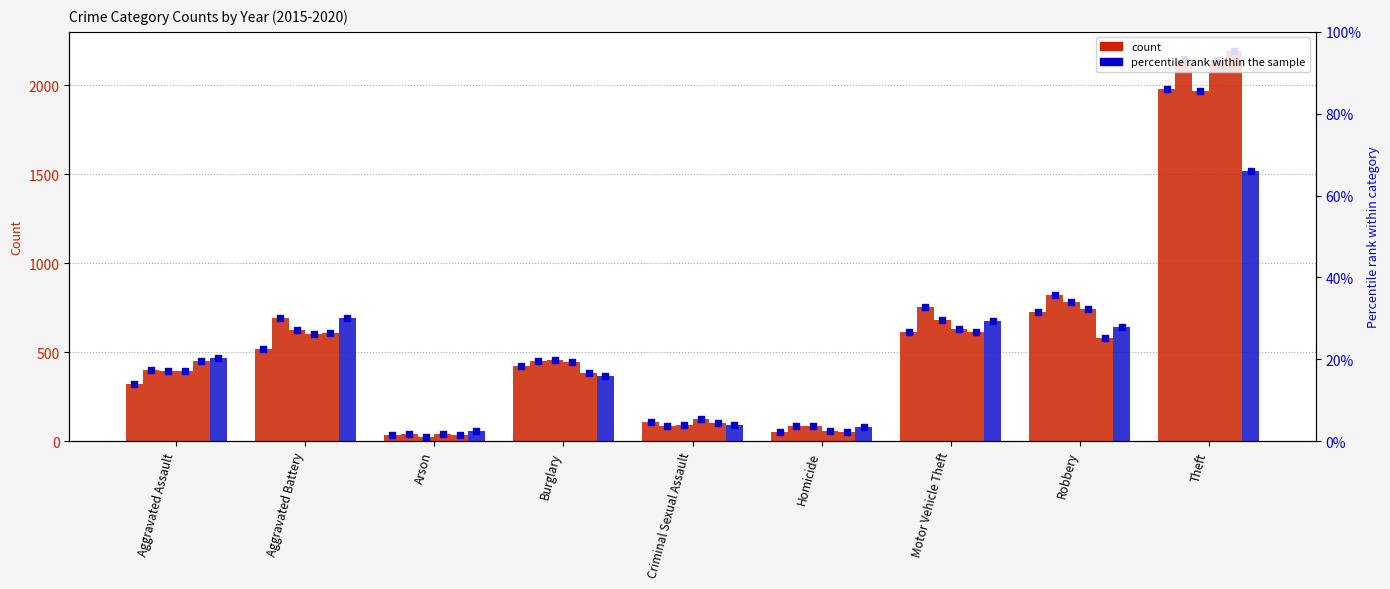

At which category is the sum across all series the highest?

Theft